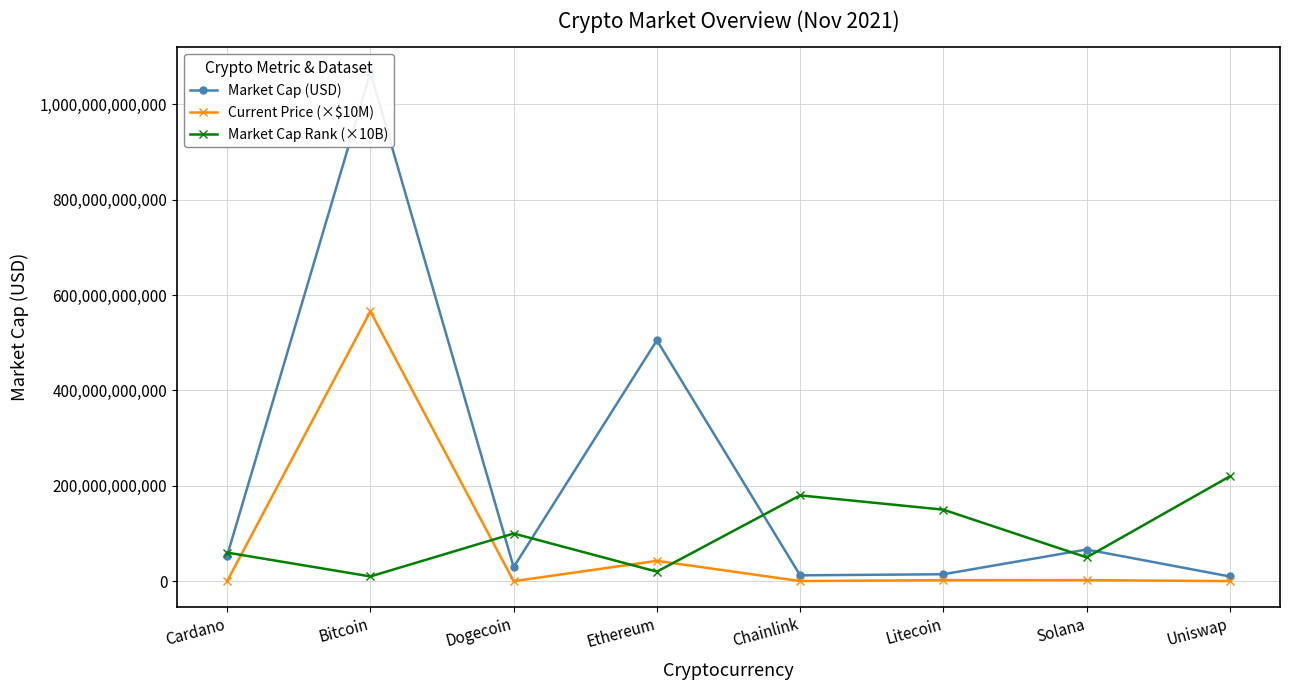

What is the lowest value of the Market Cap (USD) series?

9892551752.0